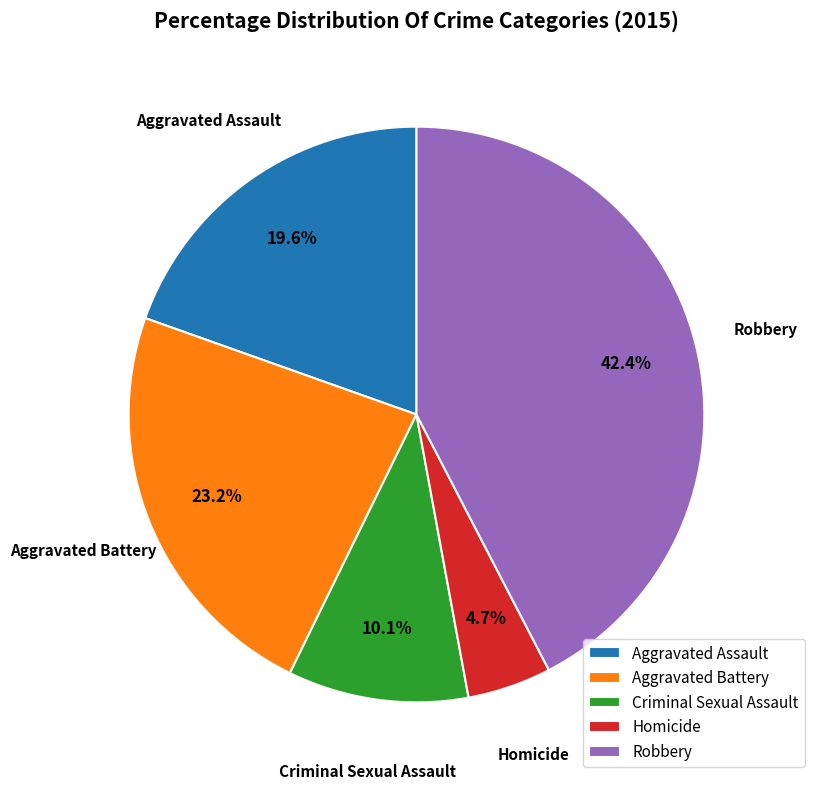

What is the ratio of the value at Aggravated Battery to the value at Homicide?

4.9